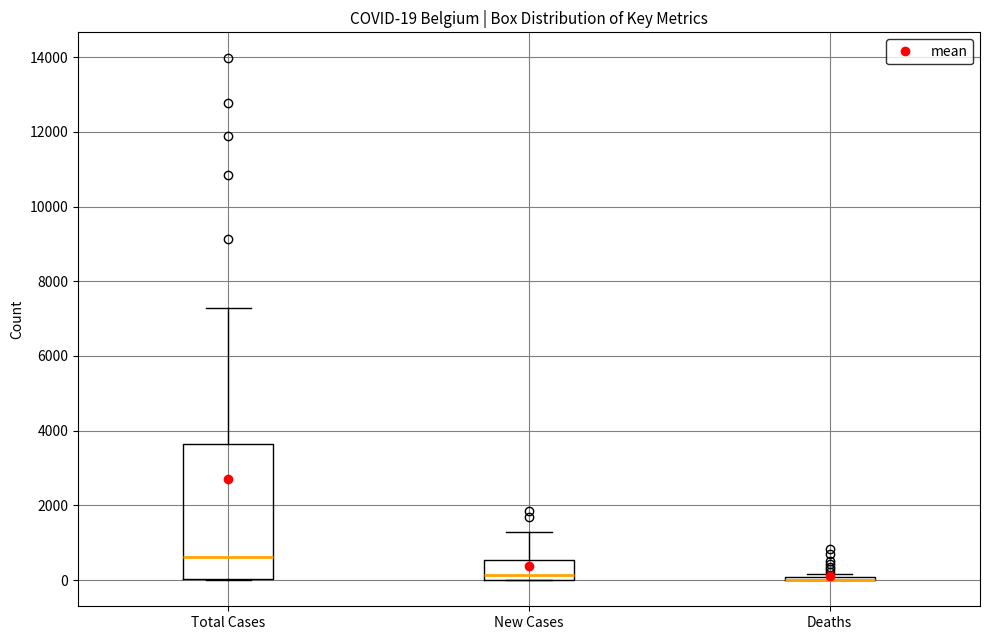

Which box is the tallest, from its lower edge to its upper edge?

Total Cases